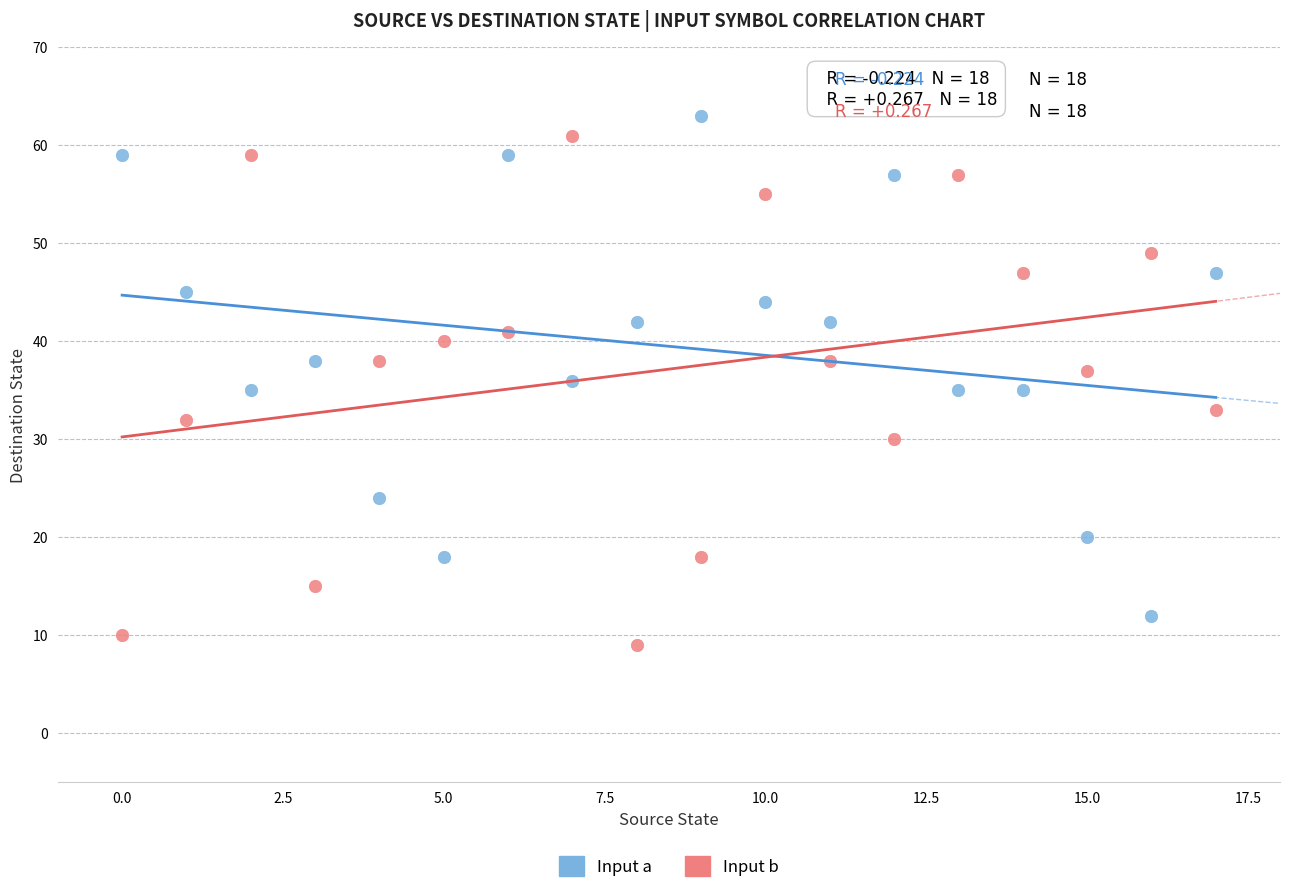

Across all data points, what is the range of Y values (max minus min)?

54